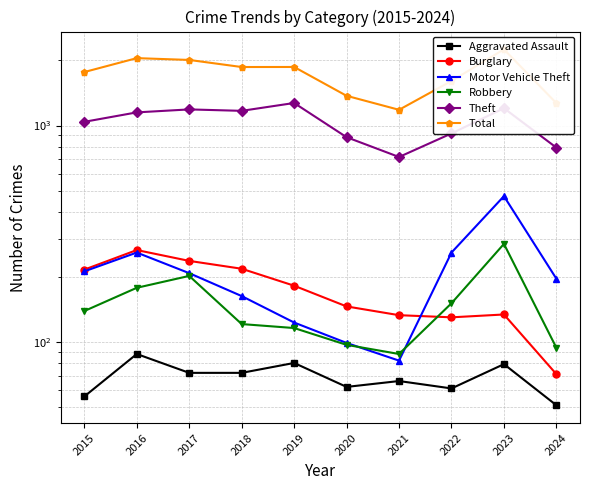

How many categories are shown in the chart?

10